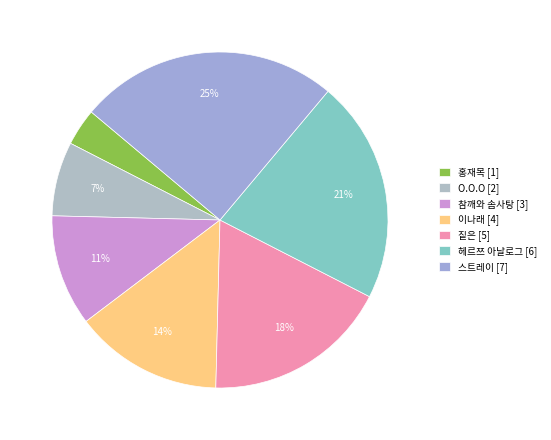

Is 스트레이 the majority of the pie?

No